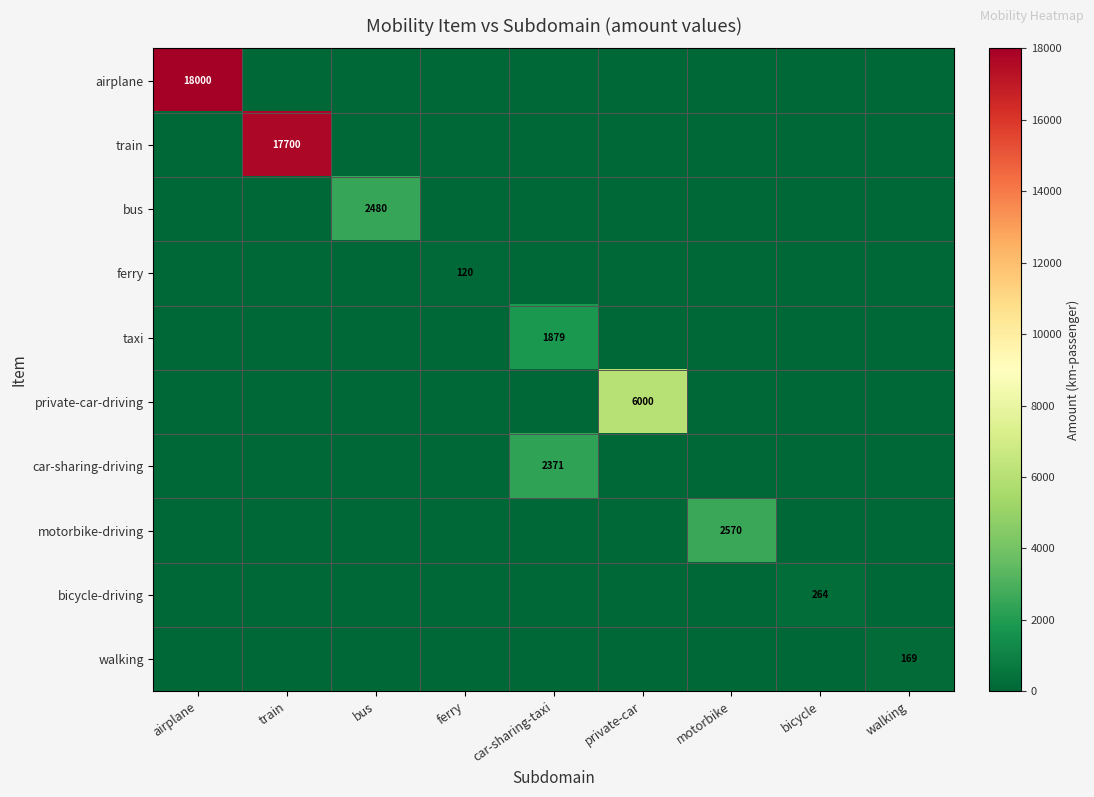

The airplane series shows 0.0 at bicycle. True or false?

True